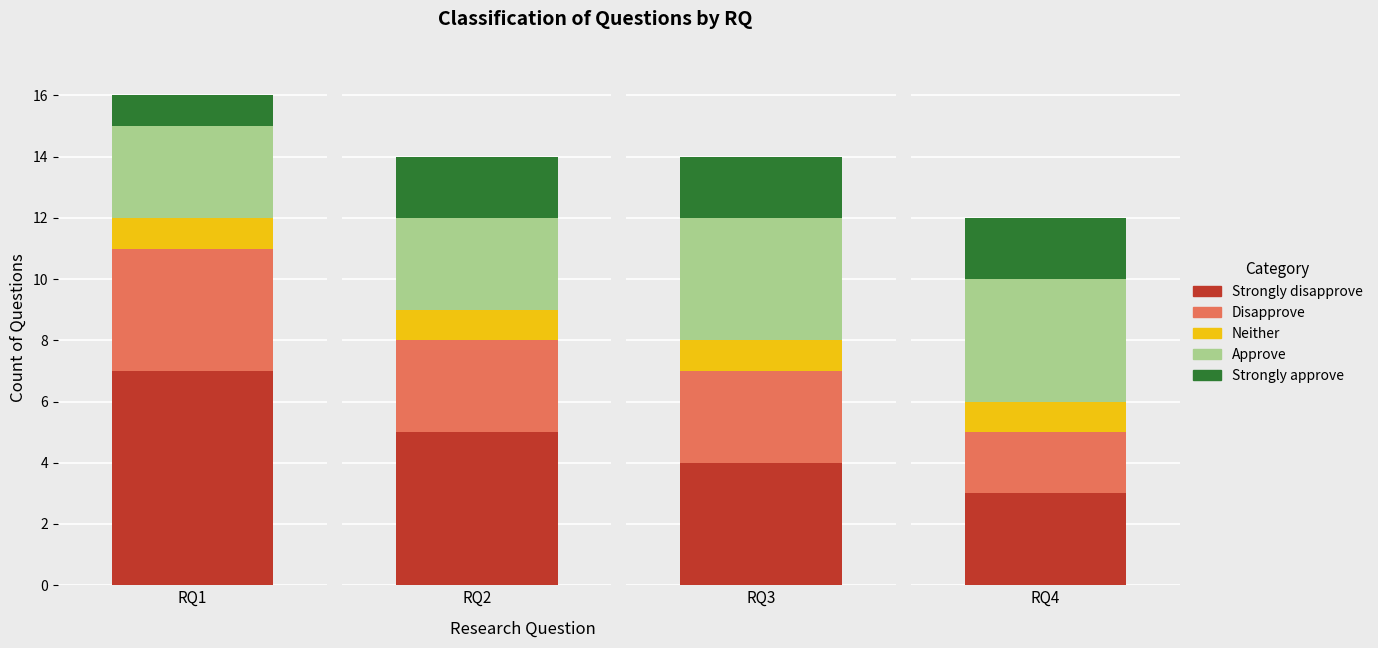

List the labels in order of Disapprove value, smallest first.

RQ4, RQ2, RQ3, RQ1